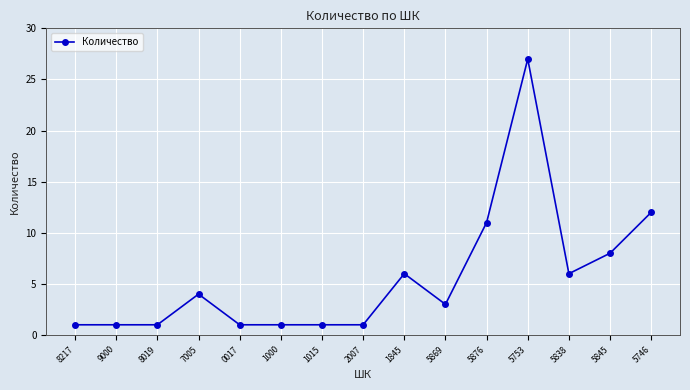

How many data points does each series have?

15